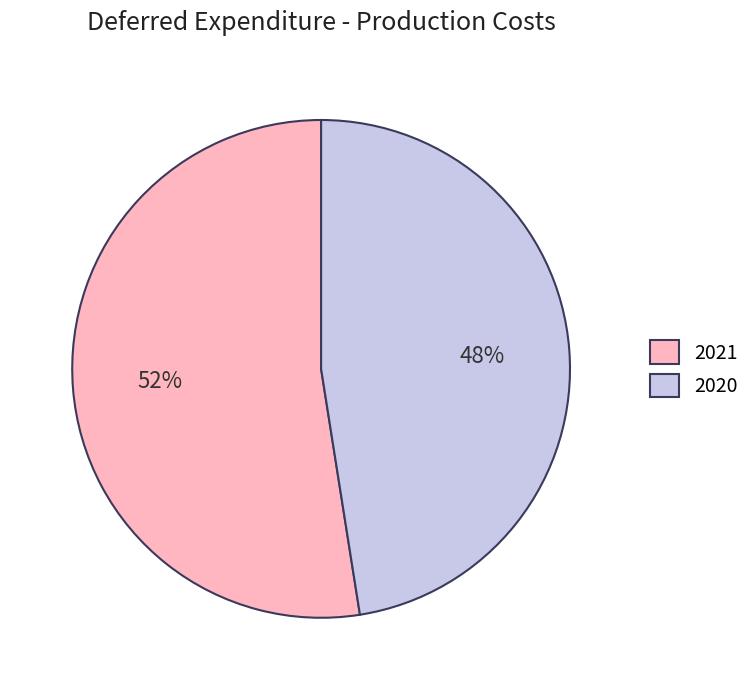

Combined, do 2020 and 2021 account for over 50%?

Yes